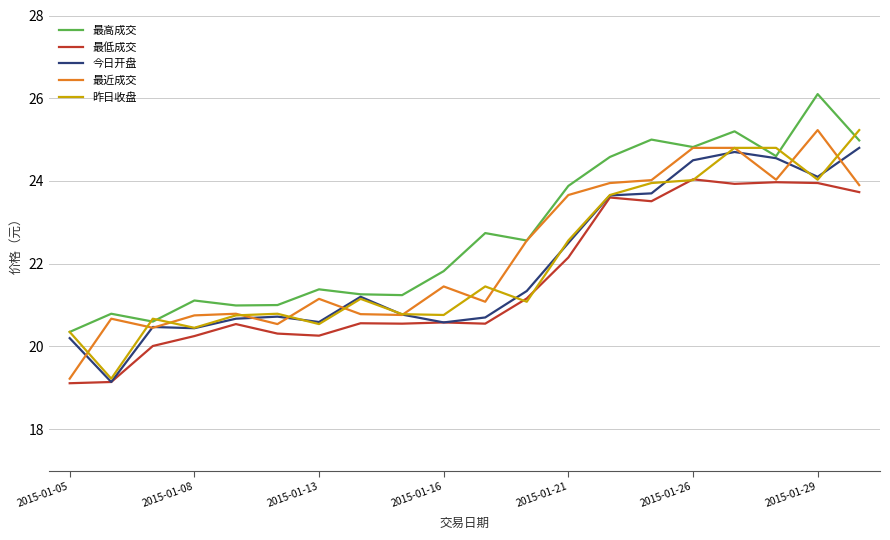

Which series has the largest total across all categories?

最高成交